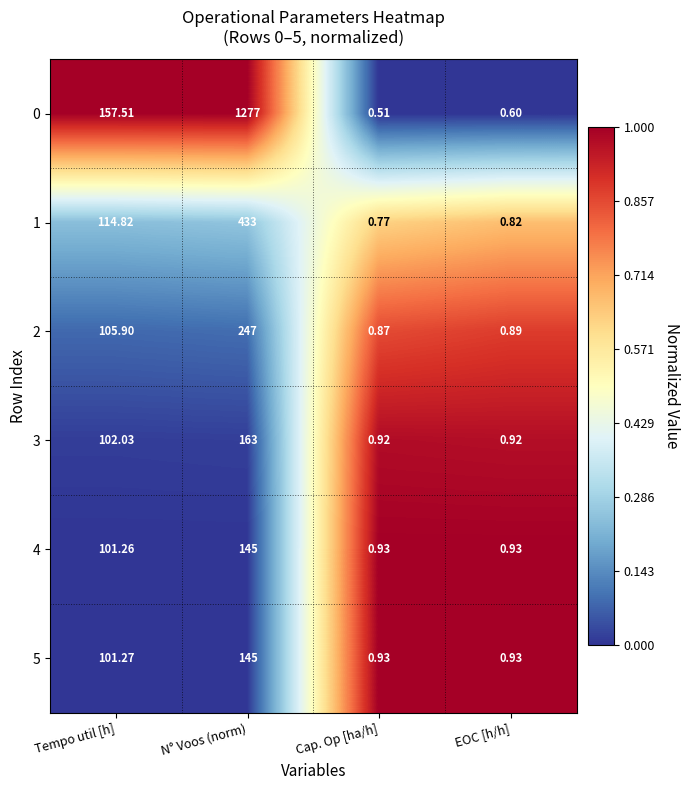

How many values in the 2 series are below 105?

2